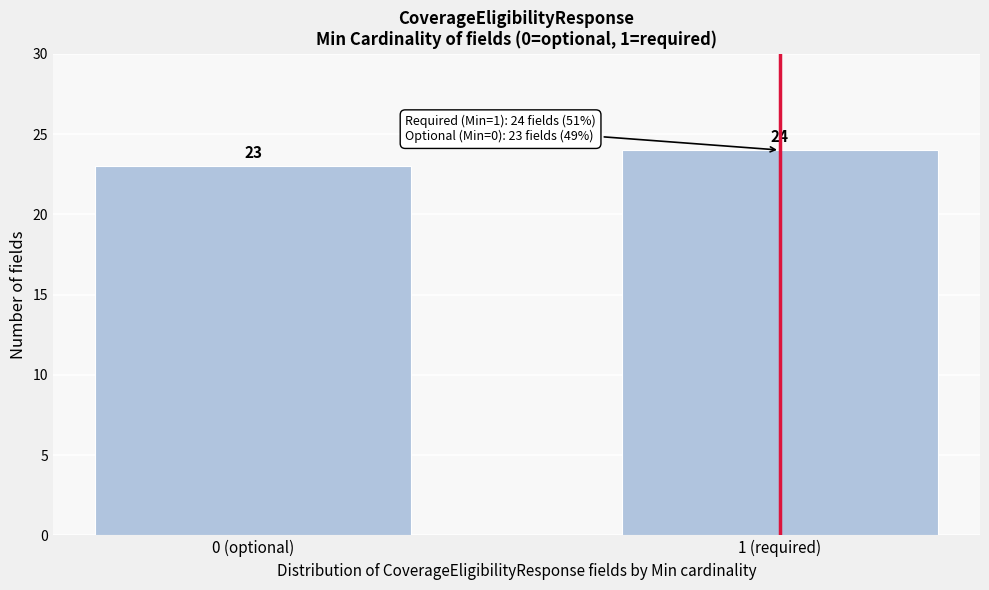

Reading left to right, list all the values displayed in this chart.

0 (optional)=23	1 (required)=24